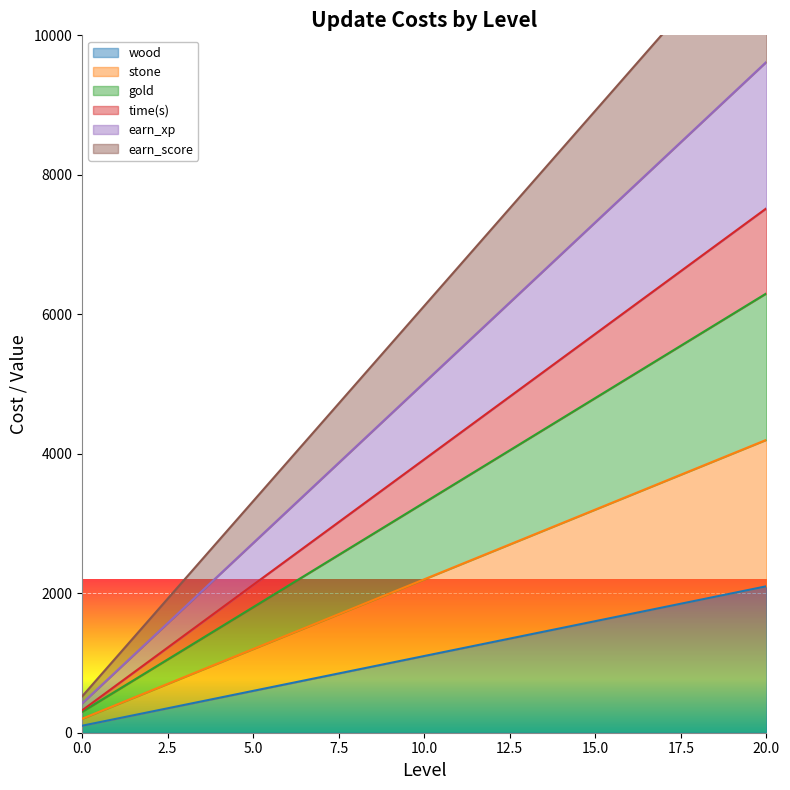

Reading left to right, extract all data points from this chart.

wood: 100	200	300	400	500	600	700	800	900	1000	1100	1200	1300	1400	1500	1600	1700	1800	1900	2000	2100
stone: 200	400	600	800	1000	1200	1400	1600	1800	2000	2200	2400	2600	2800	3000	3200	3400	3600	3800	4000	4200
gold: 300	600	900	1200	1500	1800	2100	2400	2700	3000	3300	3600	3900	4200	4500	4800	5100	5400	5700	6000	6300
time(s): 320	680	1040	1400	1760	2120	2480	2840	3200	3560	3920	4280	4640	5000	5360	5720	6080	6440	6800	7160	7520
earn_xp: 420	880	1340	1800	2260	2720	3180	3640	4100	4560	5020	5480	5940	6400	6860	7320	7780	8240	8700	9160	9620
earn_score: 520	1080	1640	2200	2760	3320	3880	4440	5000	5560	6120	6680	7240	7800	8360	8920	9480	10040	10600	11160	11720